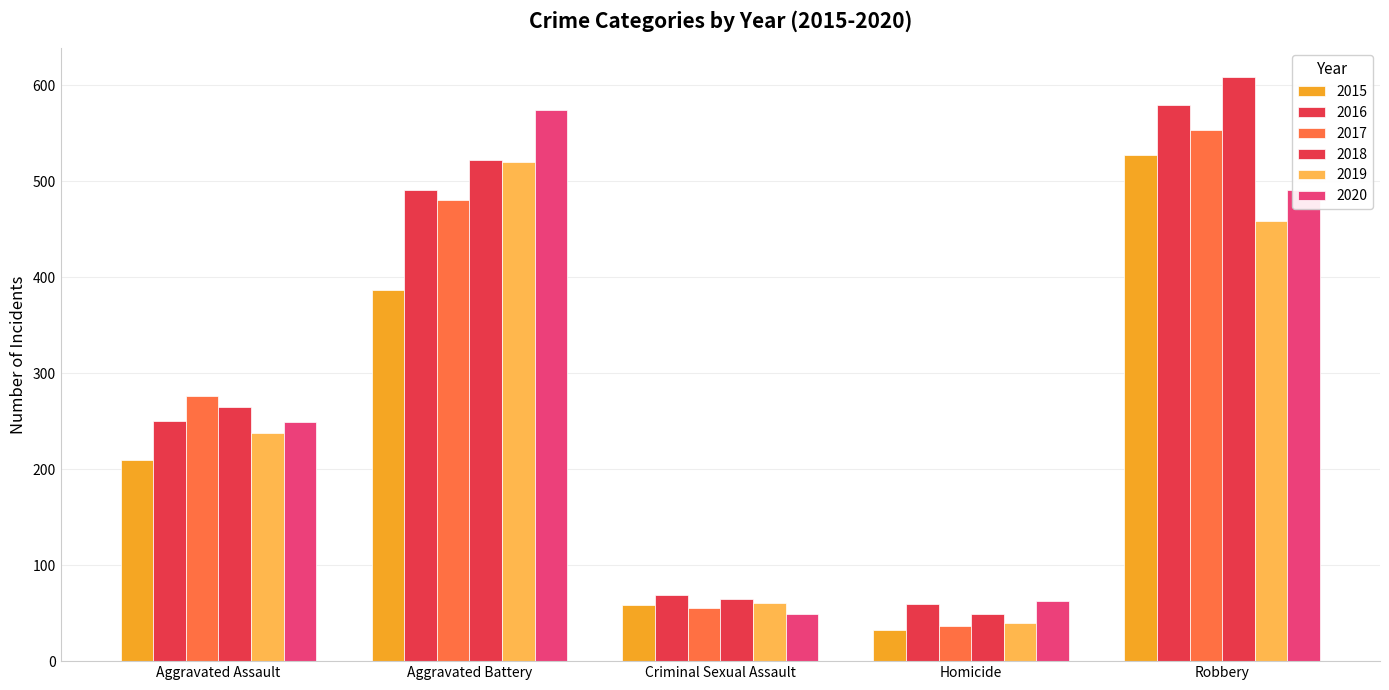

How many categories are shown in the chart?

5